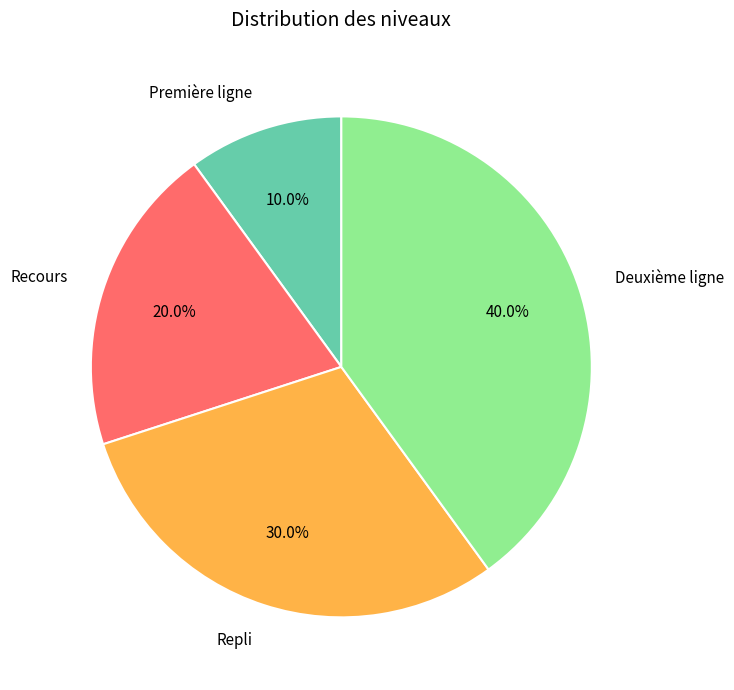

Count the number of slices in the pie.

4